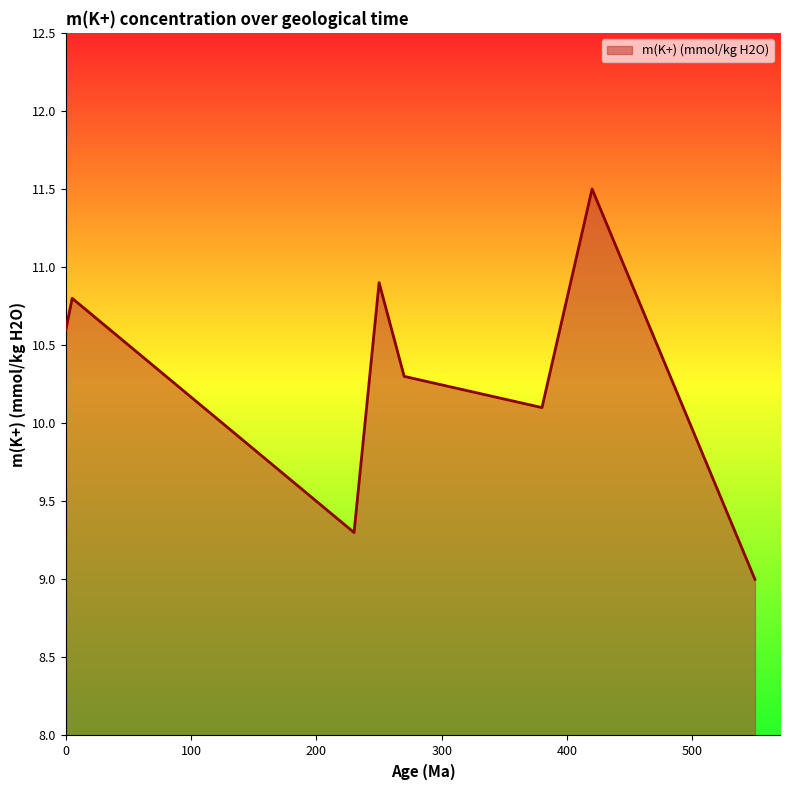

How many series are shown in this chart?

1